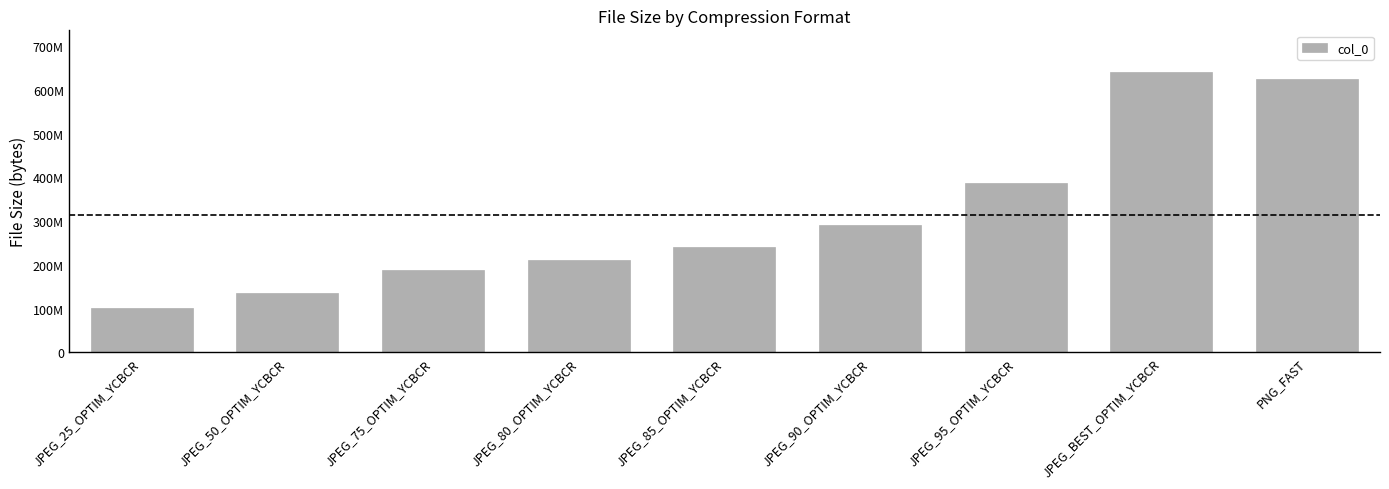

True or false: the data shows 241770496 at JPEG_85_OPTIM_YCBCR.

True